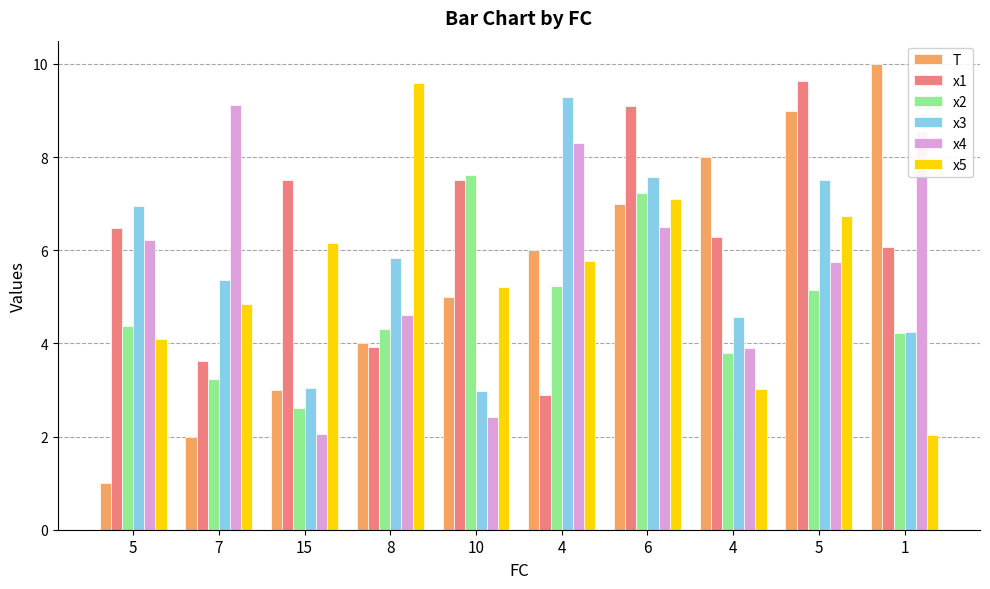

What is the average value of the T series?

5.5